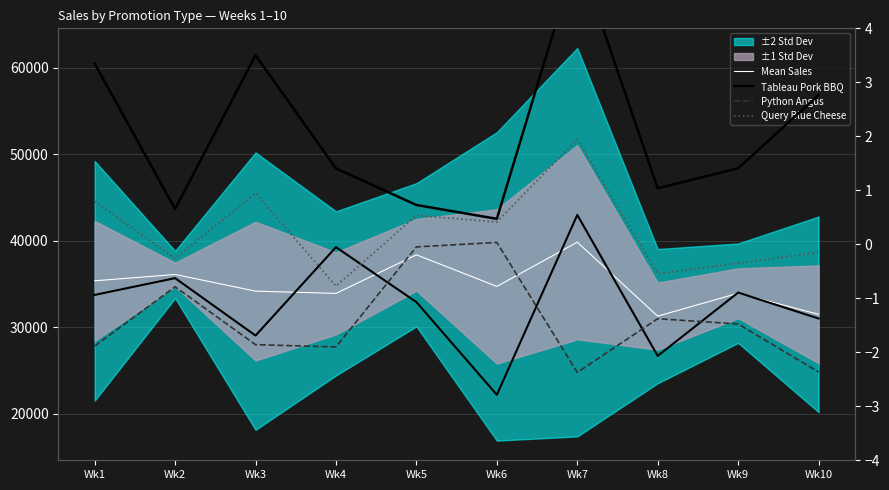

Which series has the largest total across all categories?

Query Blue Cheese